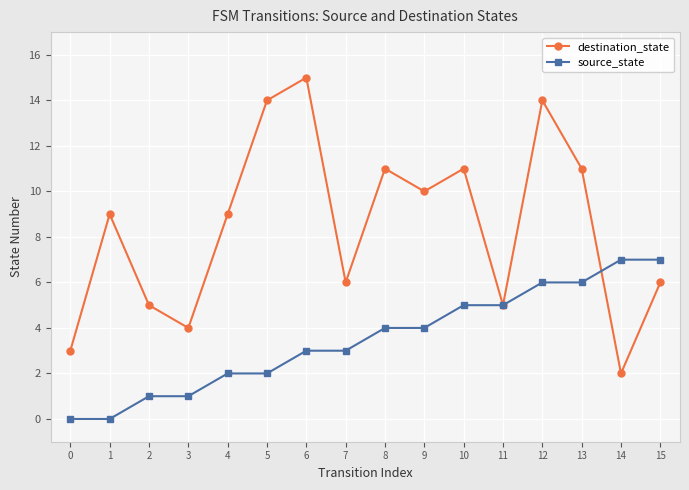

List the series in order of their overall mean, lowest first.

source_state, destination_state